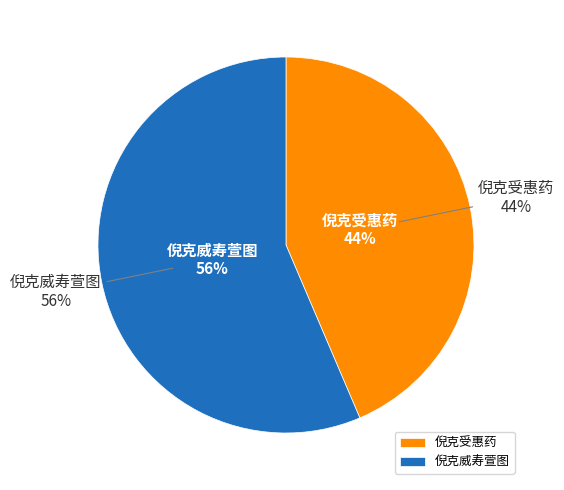

What is the smallest slice in the pie chart?

倪克受惠药